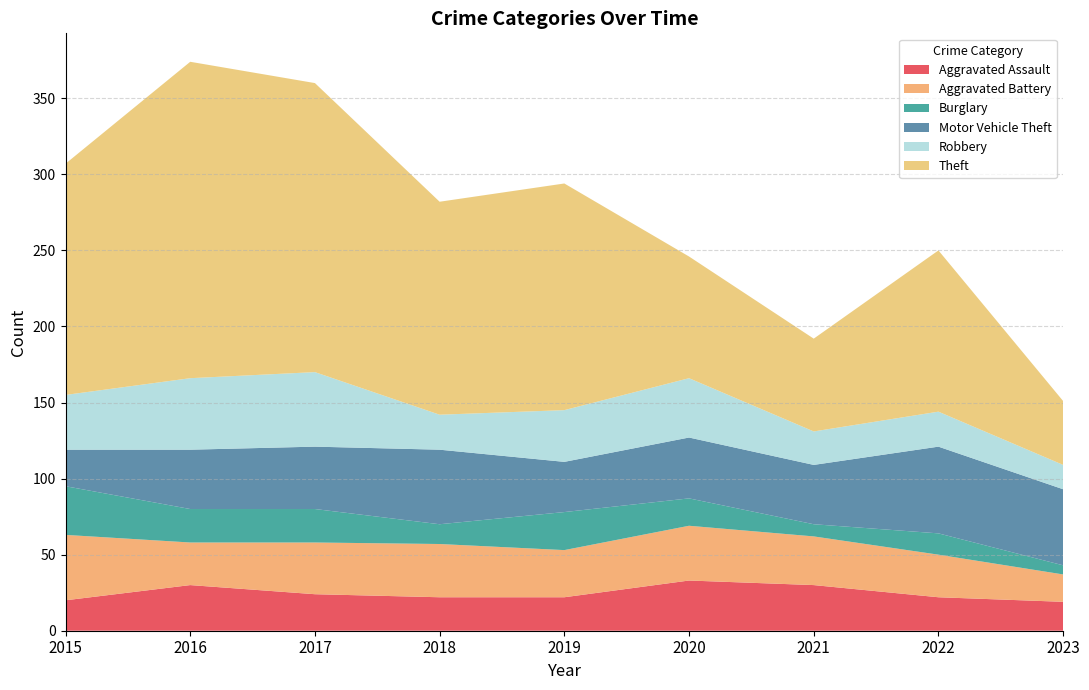

Reading right to left, transcribe all the data shown in this chart.

Aggravated Assault: 19	22	30	33	22	22	24	30	20
Aggravated Battery: 18	28	32	36	31	35	34	28	43
Burglary: 6	14	8	18	25	13	22	22	32
Motor Vehicle Theft: 50	57	39	40	33	49	41	39	24
Robbery: 16	23	22	39	34	23	49	47	36
Theft: 42	106	61	80	149	140	190	208	152